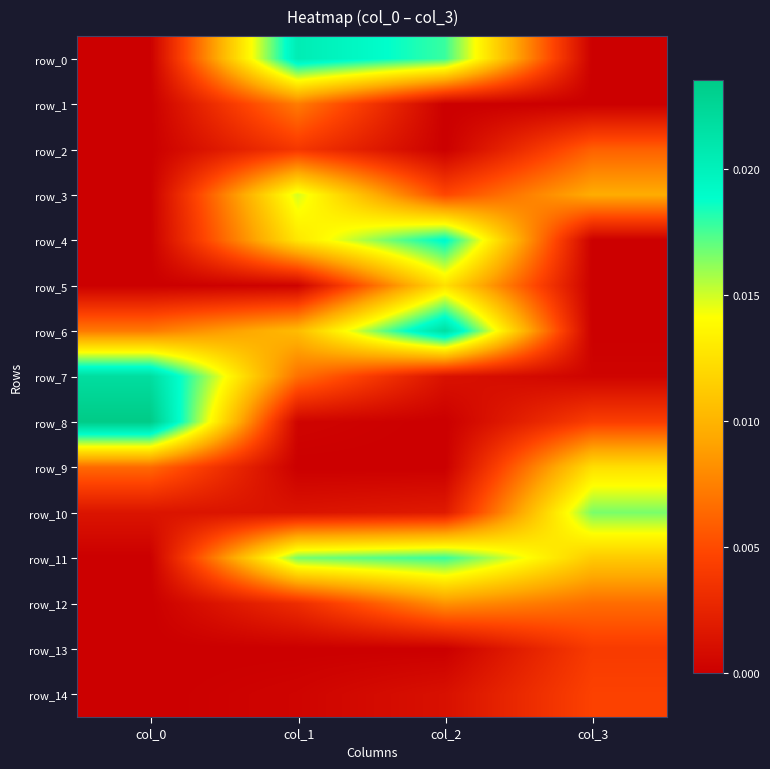

At which category is the sum across all series the highest?

col_2